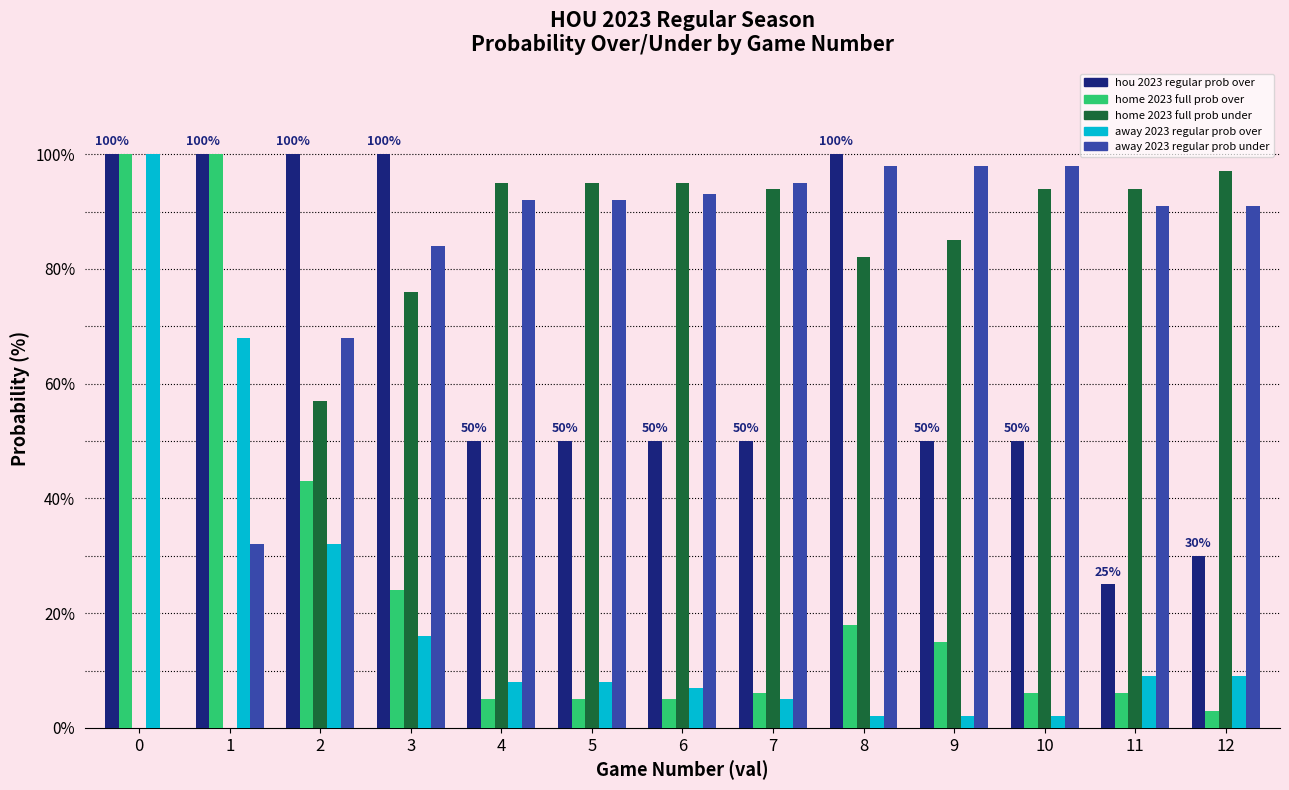

What is the sum of all hou 2023 regular prob over values?

855